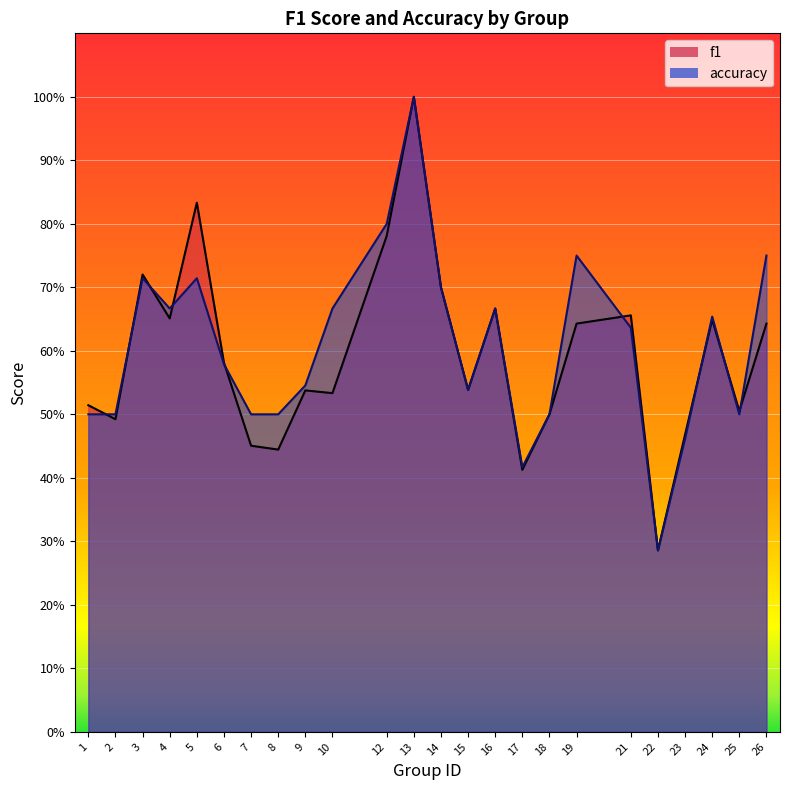

Reading right to left, extract all data points from this chart.

f1: 26=0.6	25=0.5	24=0.6	23=0.5	22=0.3	21=0.7	19=0.6	18=0.5	17=0.4	16=0.7	15=0.5	14=0.7	13=1.0	12=0.8	10=0.5	9=0.5	8=0.4	7=0.5	6=0.6	5=0.8	4=0.7	3=0.7	2=0.5	1=0.5
accuracy: 26=0.8	25=0.5	24=0.7	23=0.5	22=0.3	21=0.6	19=0.8	18=0.5	17=0.4	16=0.7	15=0.5	14=0.7	13=1.0	12=0.8	10=0.7	9=0.5	8=0.5	7=0.5	6=0.6	5=0.7	4=0.7	3=0.7	2=0.5	1=0.5